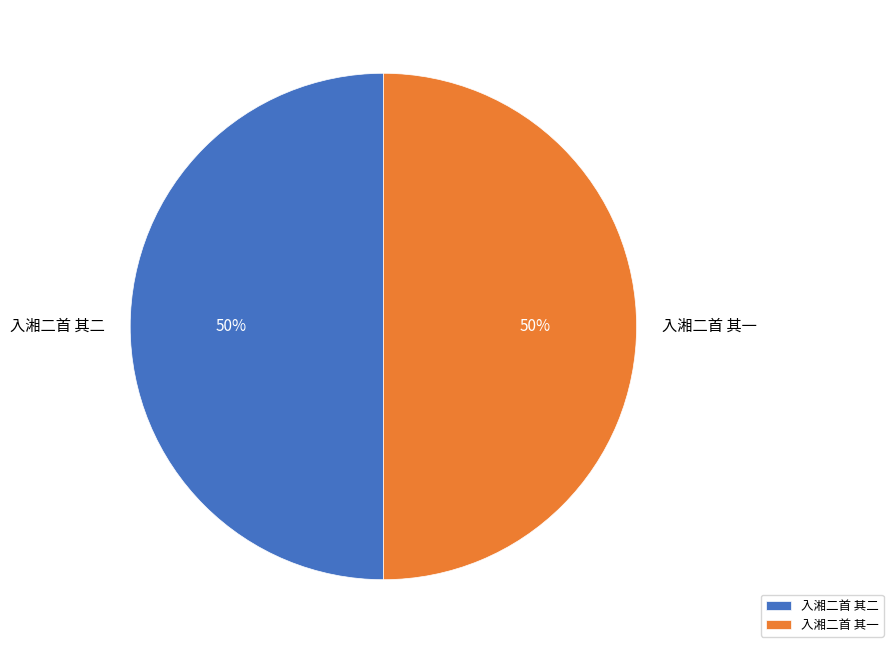

Count the number of slices in the pie.

2